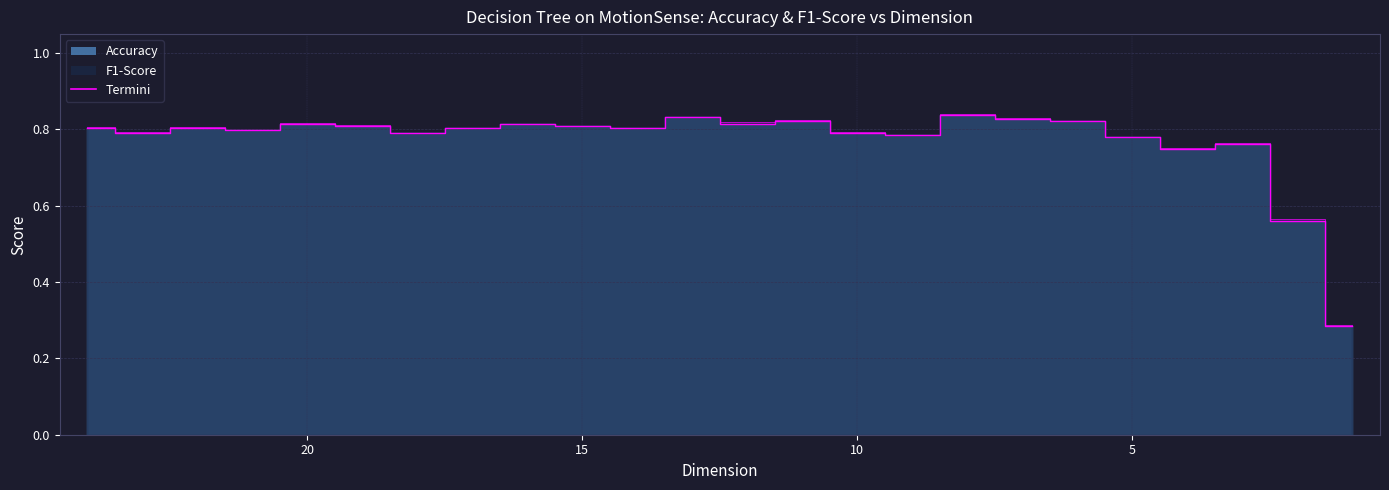

How many interior local peaks does the F1-Score series have?

7